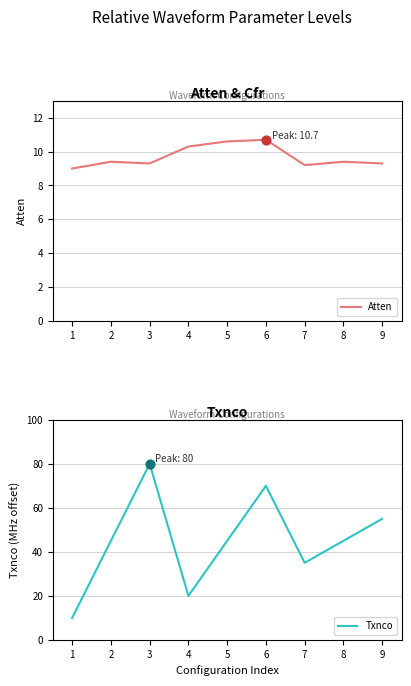

What are all the series names shown in the legend?

Atten, Txnco